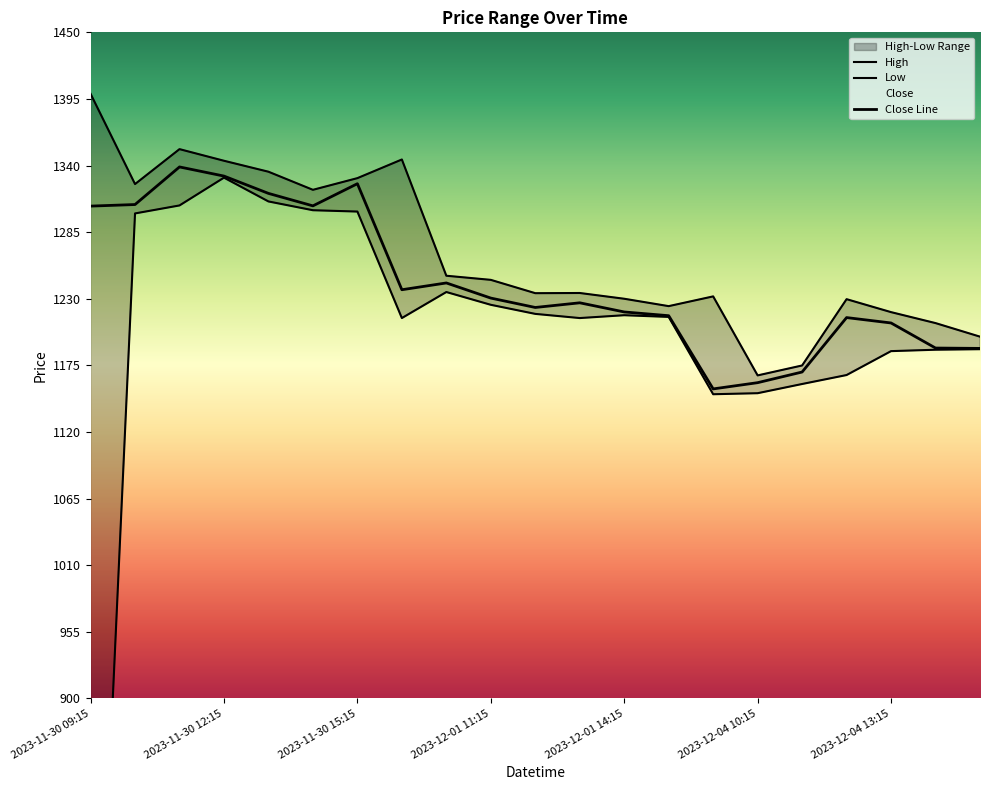

How many lines are shown in the chart?

3